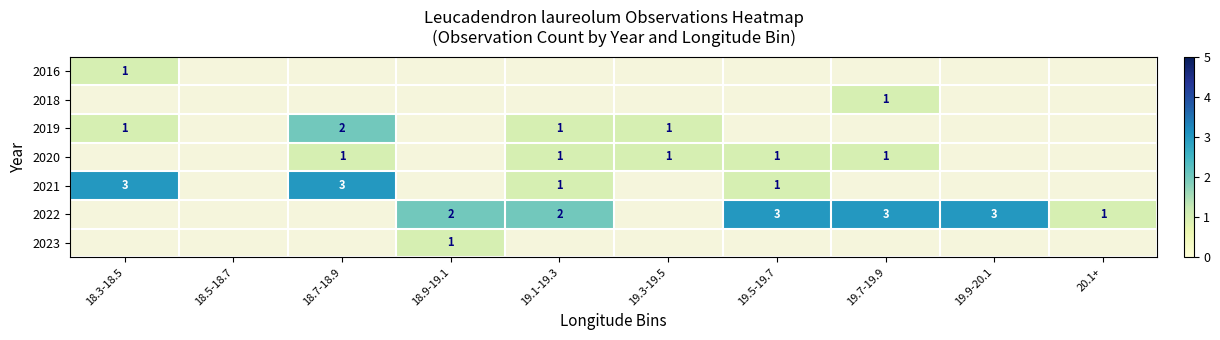

What is the difference between the maximum and minimum values in the 2021 series?

2.0